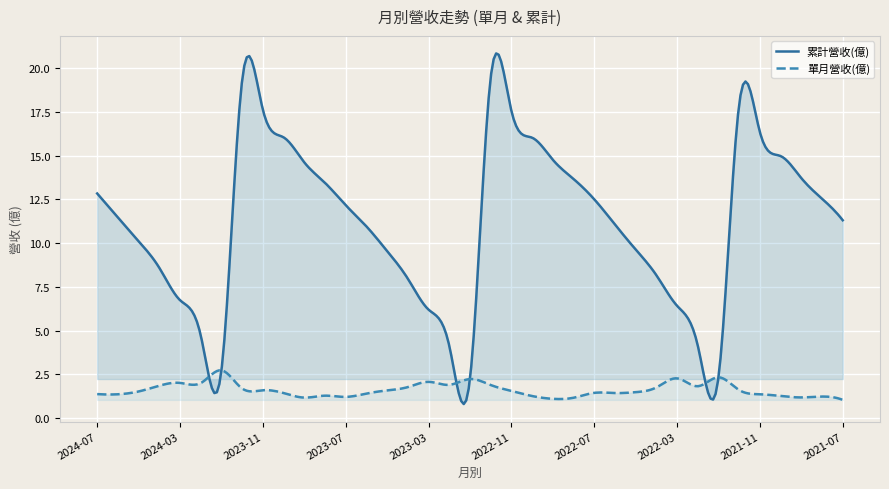

True or false: 累計營收(億) and 單月營收(億) intersect in this chart.

True